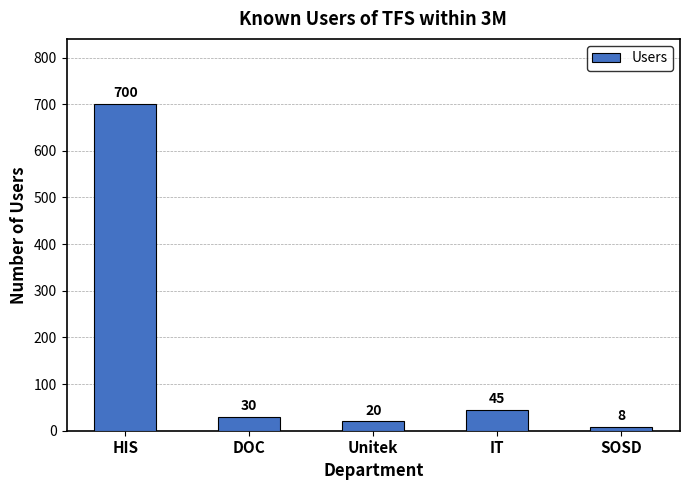

Are the bars grouped side by side (vs. stacked)?

No